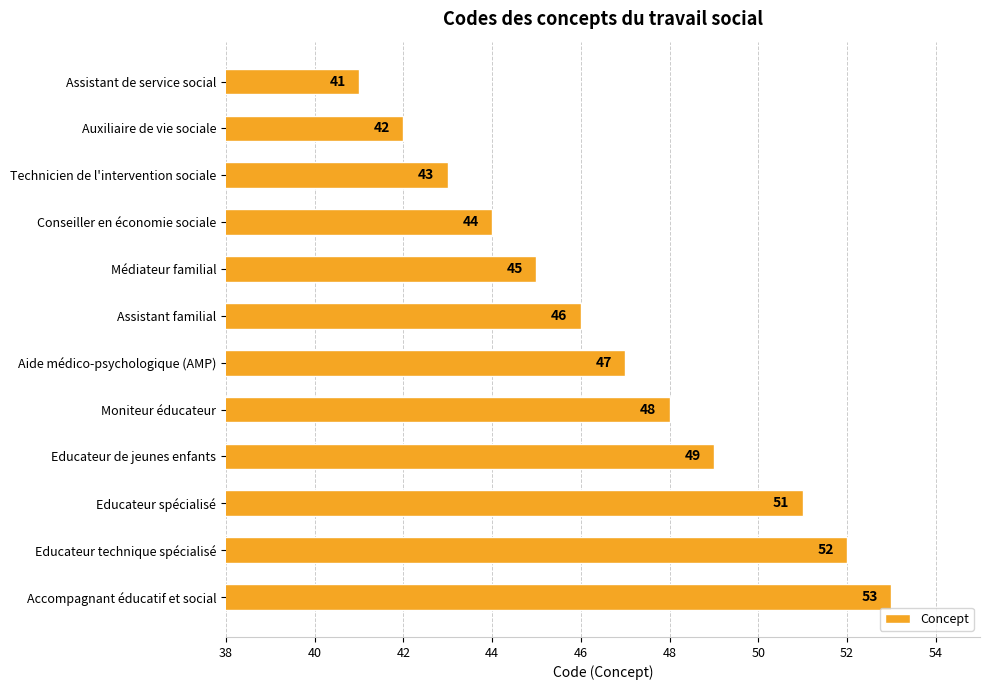

Count the number of categories in the chart.

12